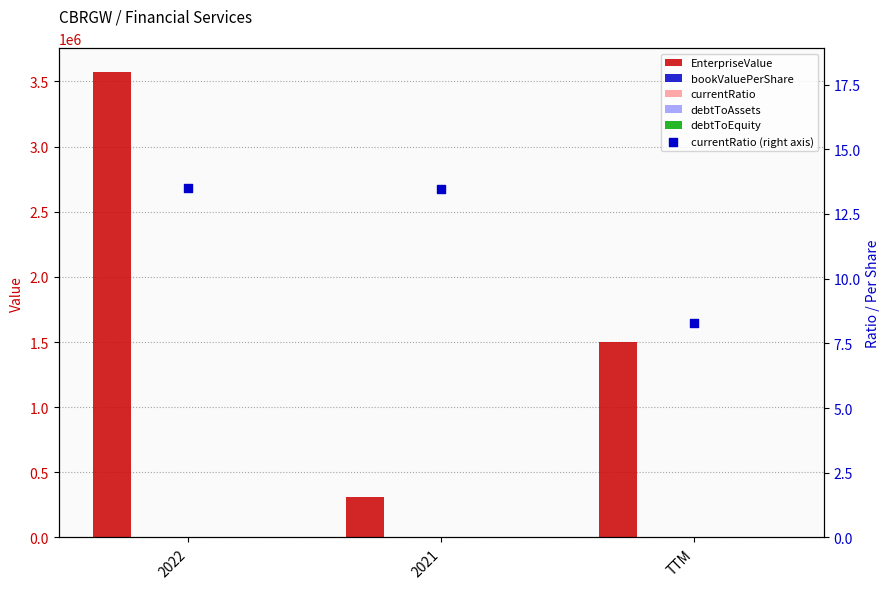

Which series reaches the maximum Y coordinate?

EnterpriseValue